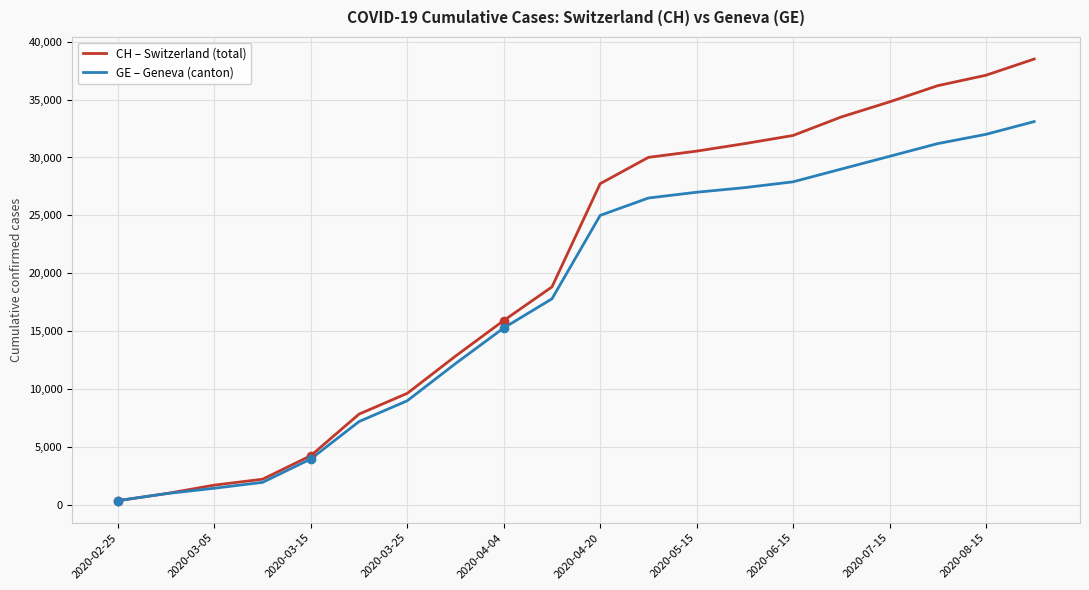

How many lines are shown in the chart?

2